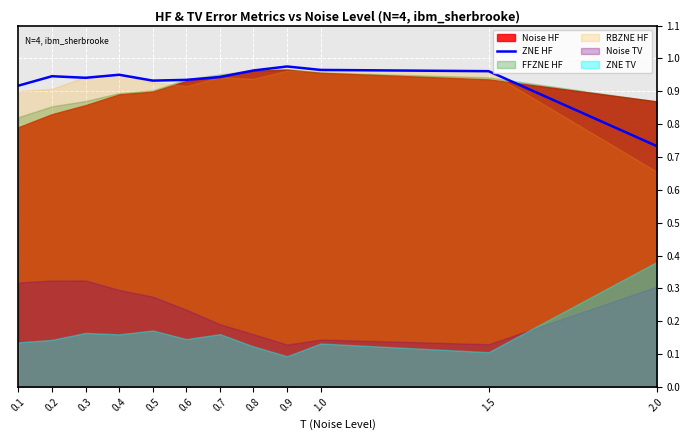

Reading left to right, what are all the values shown in this chart?

0.9	0.9	0.9	1.0	0.9	0.9	0.9	1.0	1.0	1.0	1.0	0.7